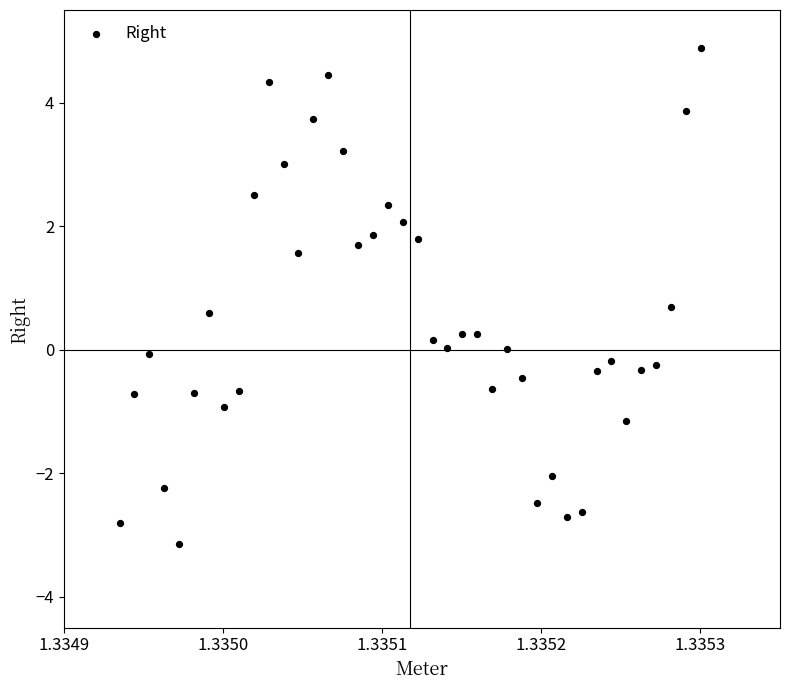

What is the range of Y values (max minus min)?

8.0